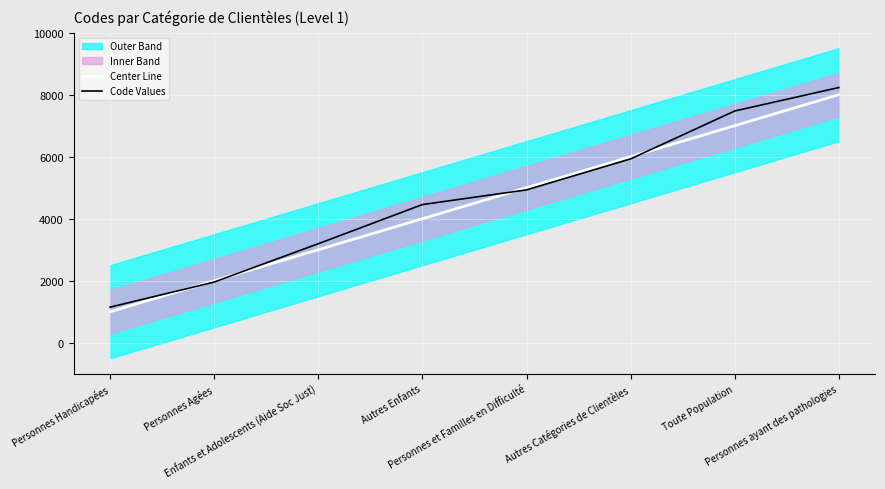

Reading left to right, extract all data points from this chart.

Center Line: Personnes Handicapées=1000.0	Personnes Agées=2000.0	Enfants et Adolescents (Aide Soc Just)=3000.0	Autres Enfants=4000.0	Personnes et Familles en Difficulté=5000.0	Autres Catégories de Clientèles=6000.0	Toute Population=7000.0	Personnes ayant des pathologies=8000.0
Code Values: Personnes Handicapées=1149.0	Personnes Agées=1958.5	Enfants et Adolescents (Aide Soc Just)=3194.3	Autres Enfants=4456.9	Personnes et Familles en Difficulté=4929.8	Autres Catégories de Clientèles=5929.8	Toute Population=7473.8	Personnes ayant des pathologies=8230.2